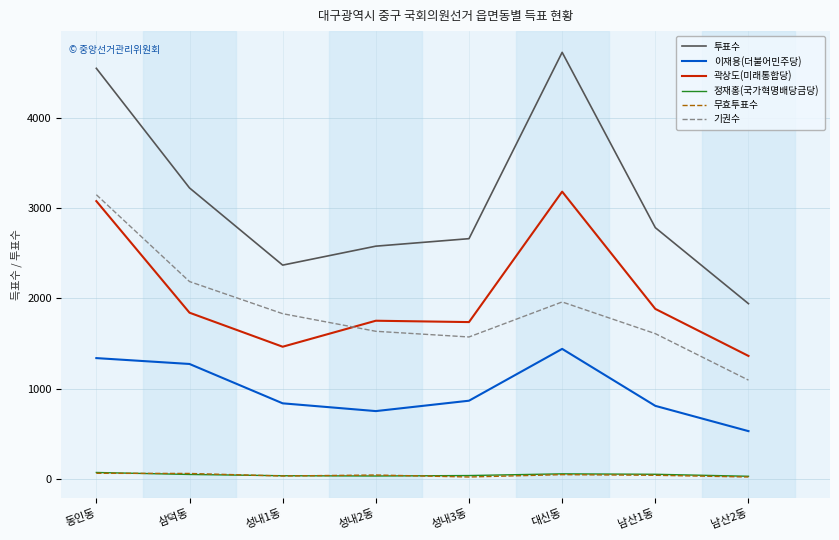

At which category does 투표수 reach its first local peak?

대신동